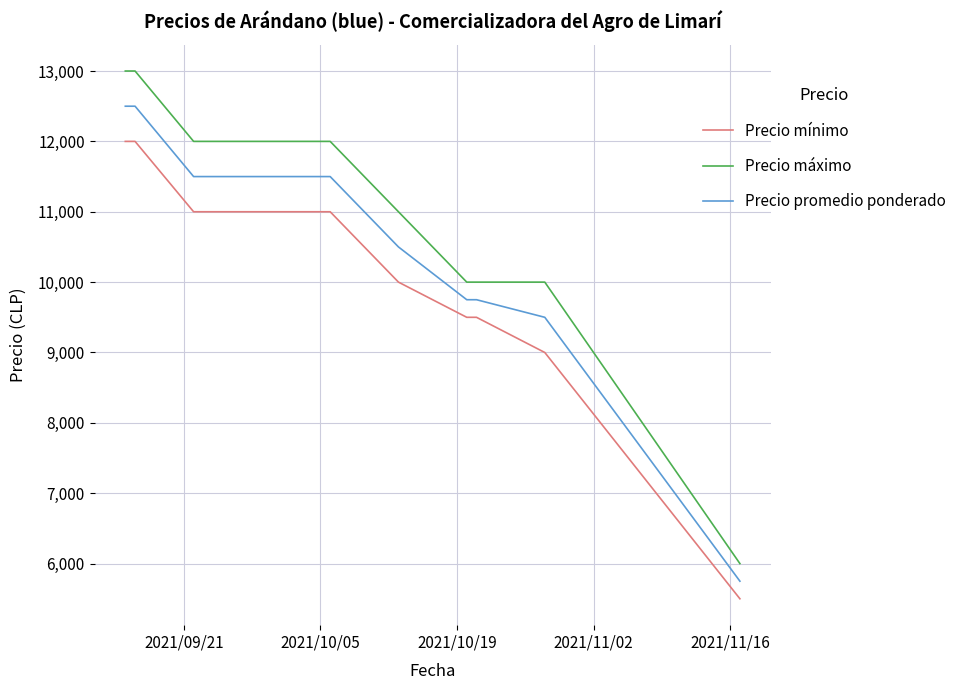

Which series has the largest range (max minus min)?

Precio máximo